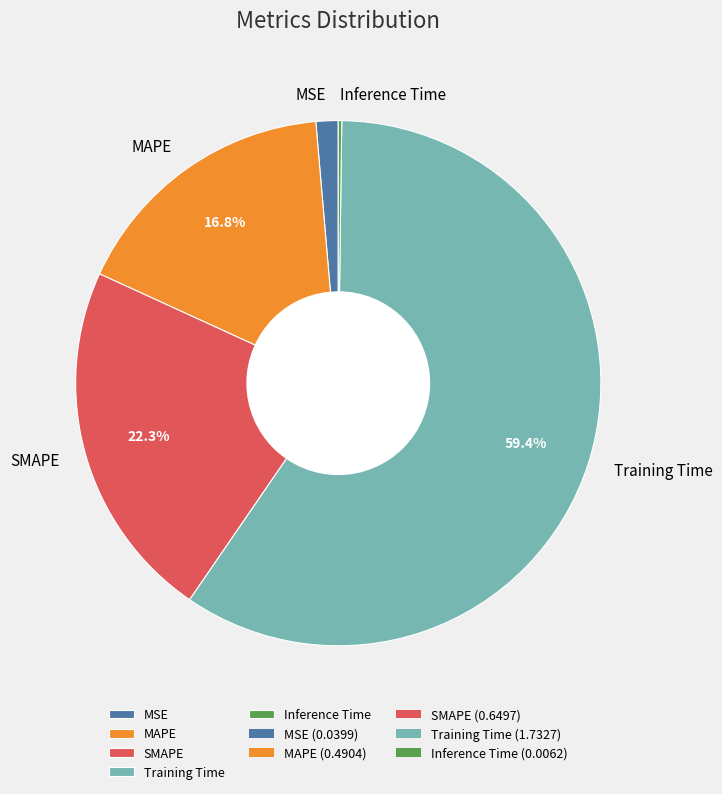

To the nearest percent, what is the average slice percentage?

20%